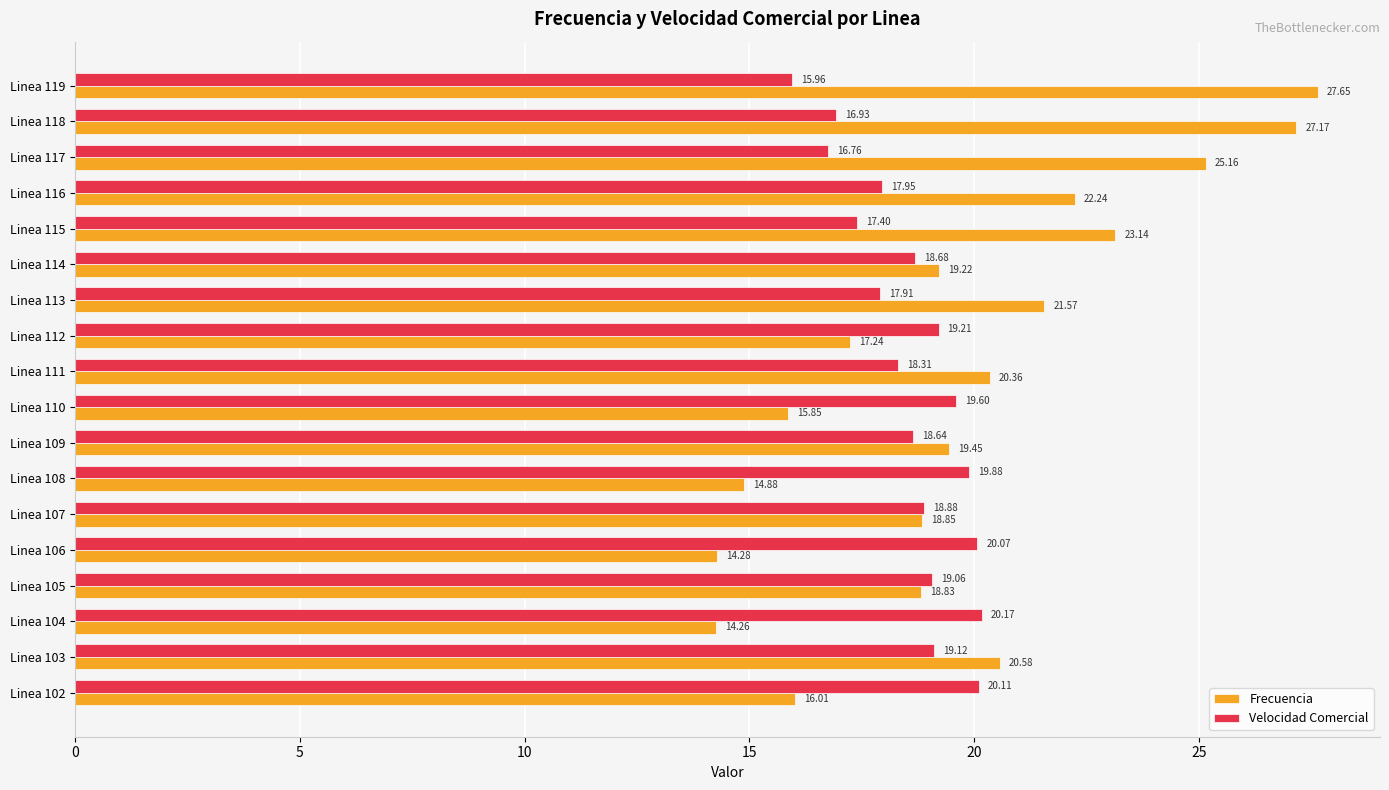

What is the difference between the second highest and second lowest values in the Frecuencia series?

12.9